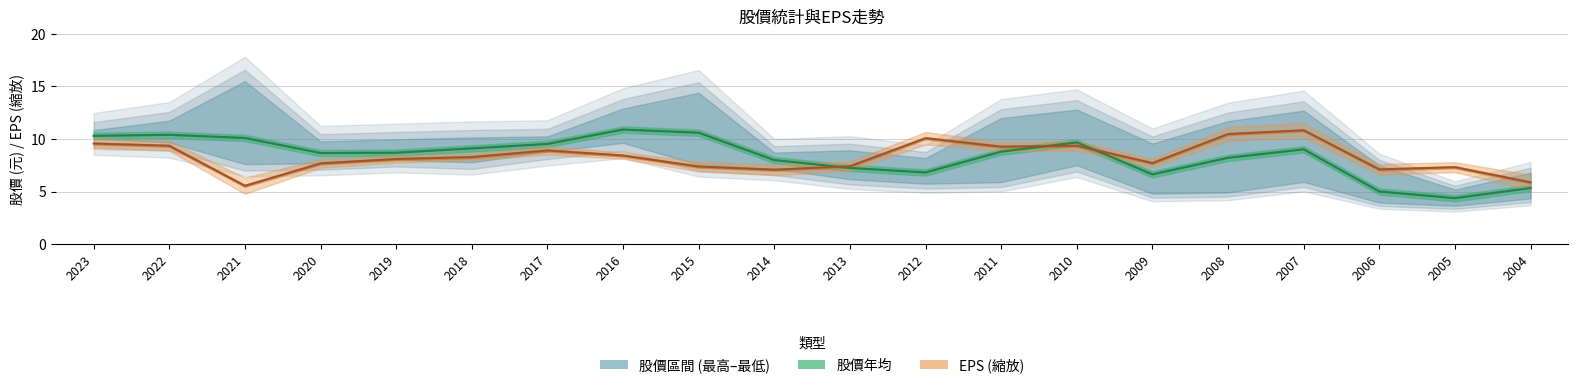

At which category does the data reach its first local valley?

2020